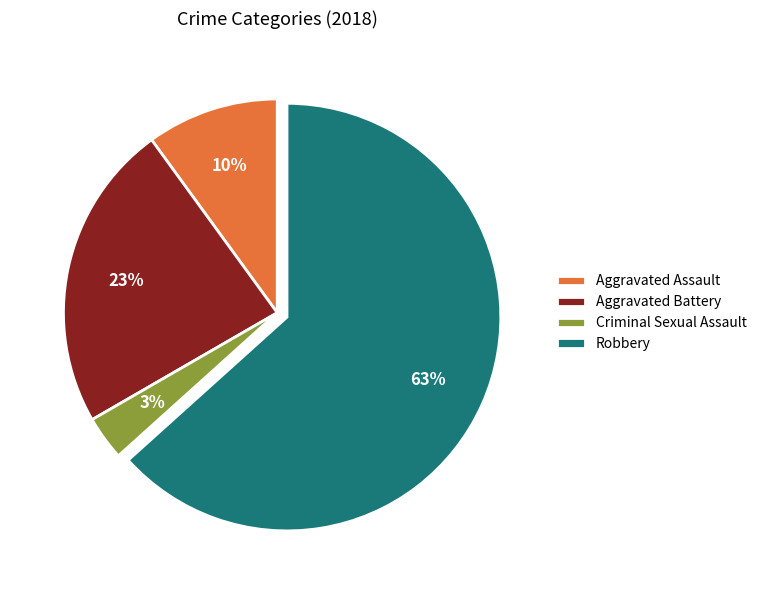

Is it true that Robbery is 63% of the pie?

True